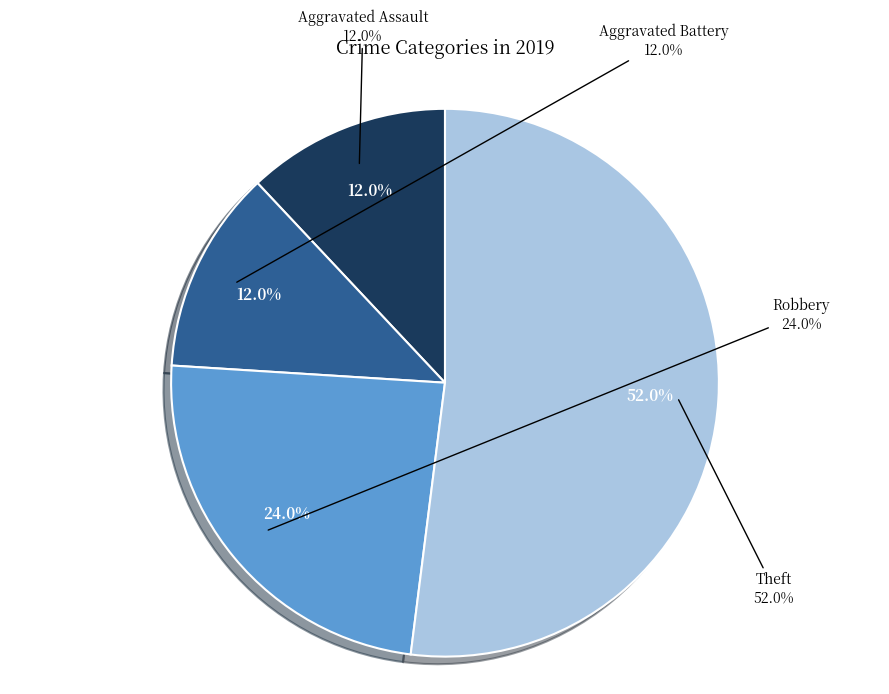

True or false: Theft accounts for 52% of the total.

True